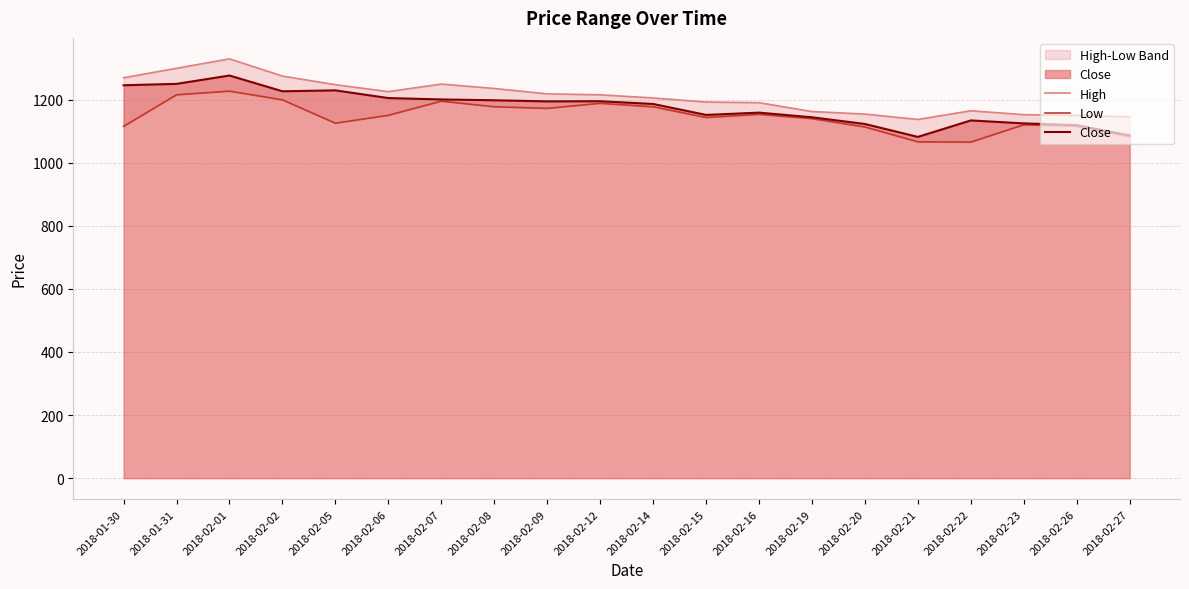

The value of Low at 2018-02-15 is 1992.3. True or false?

False